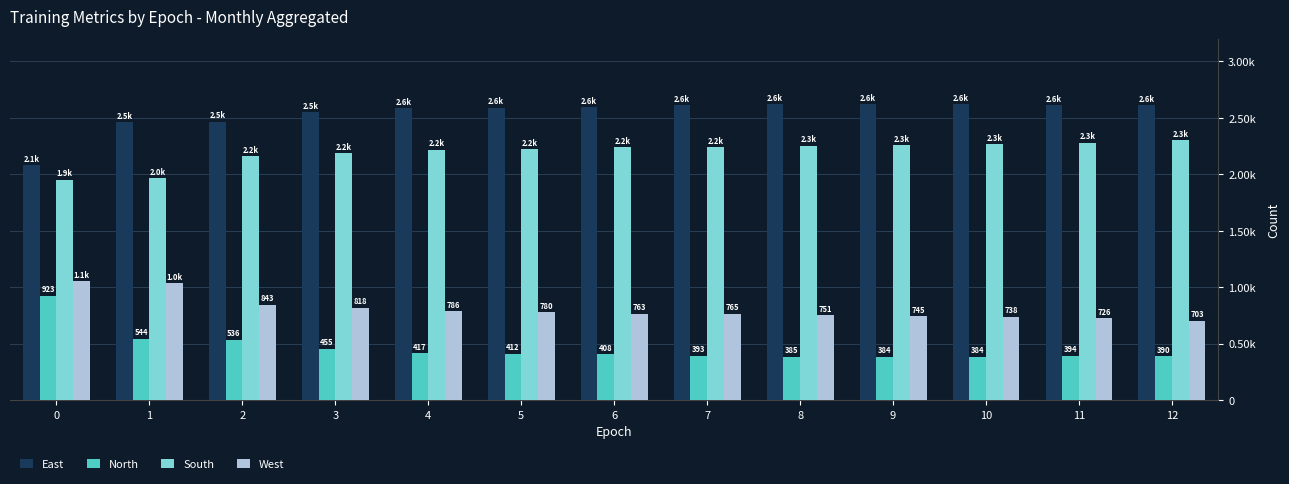

How many values in the North series exceed 408?

6